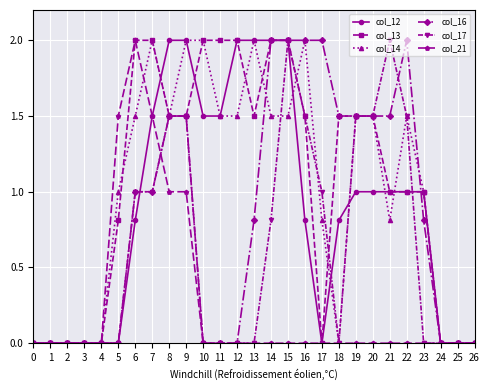

What is the total value across all series at 10?

5.5